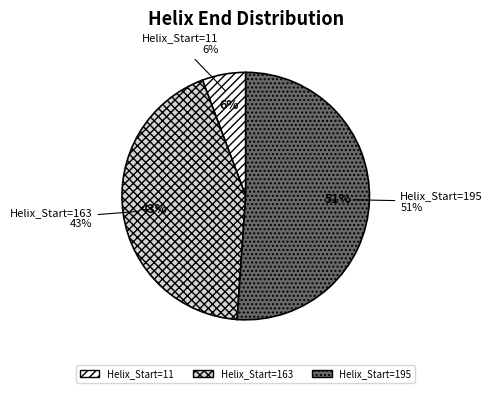

True or false: 195 accounts for 51% of the total.

True